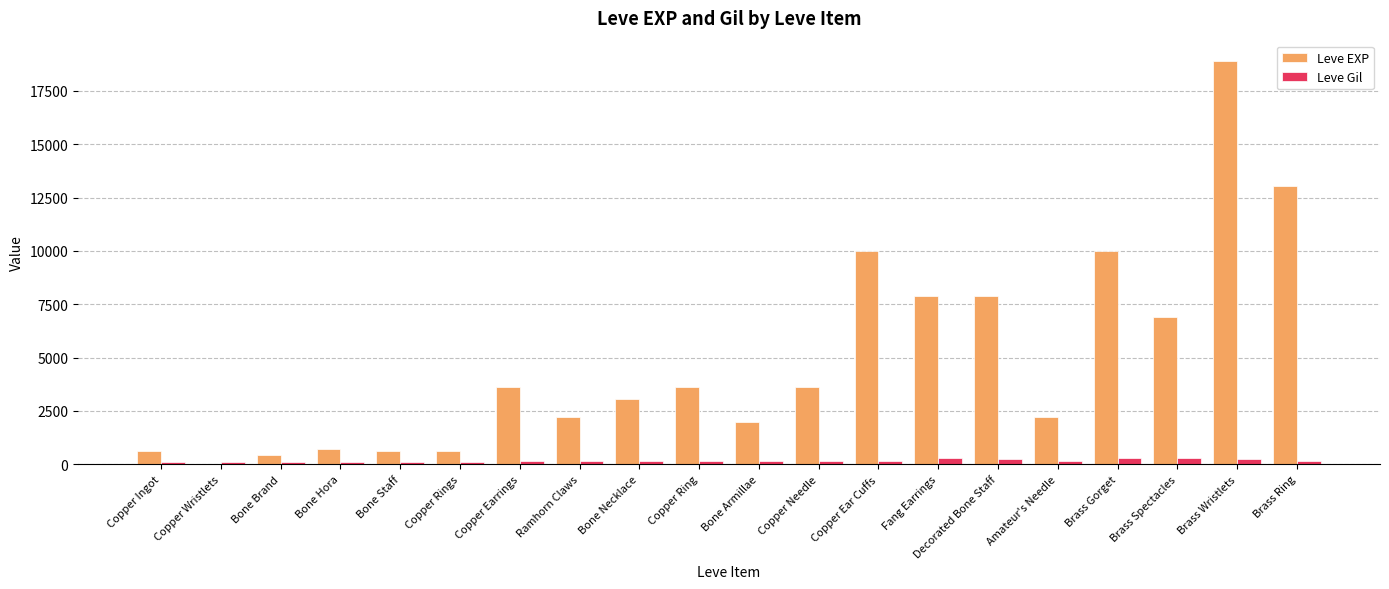

What is the sum of all Leve EXP values?

97911